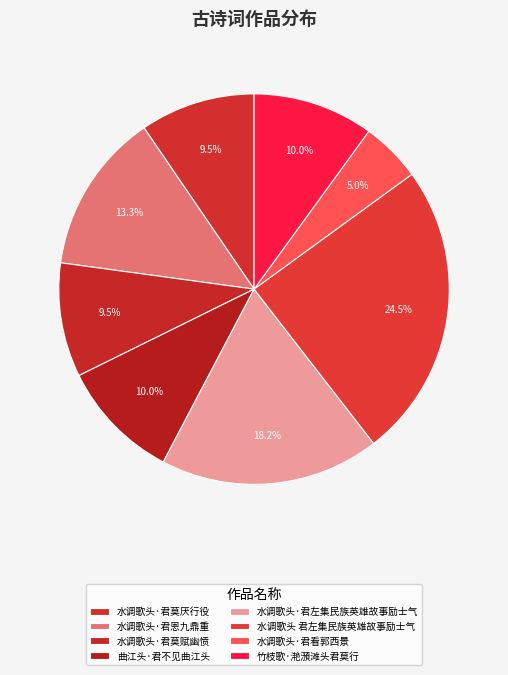

How many segments does this pie chart have?

8